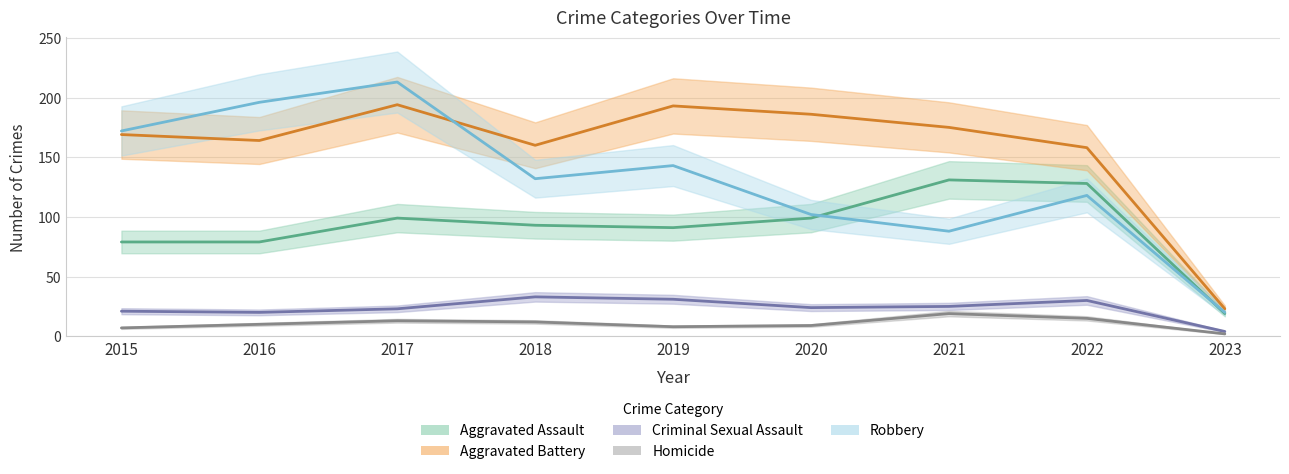

Which series has the largest total across all categories?

Aggravated Battery